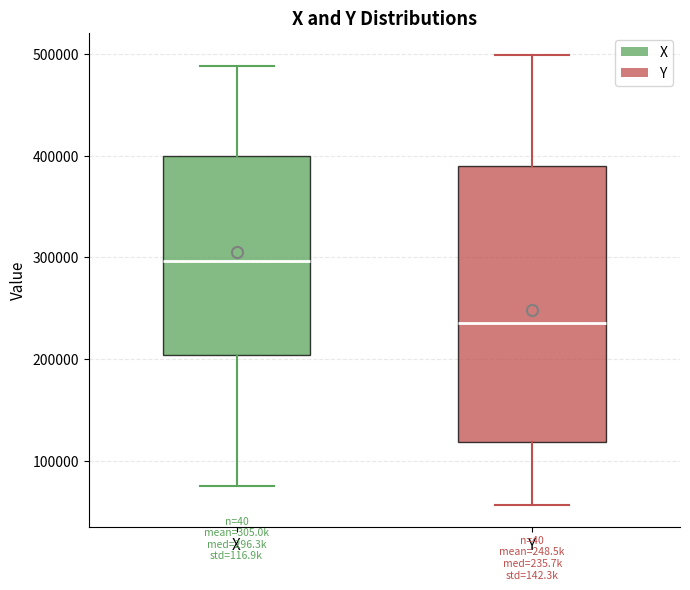

Reading left to right, read every box against the y-axis: the position of its median line, the range the box covers, and the ends of its whiskers. The values are not printed on the chart, so give them approximately, as read against the axis.

X: median 300000, box 200000 to 400000, whiskers 80000 to 490000
Y: median 240000, box 120000 to 390000, whiskers 60000 to 500000